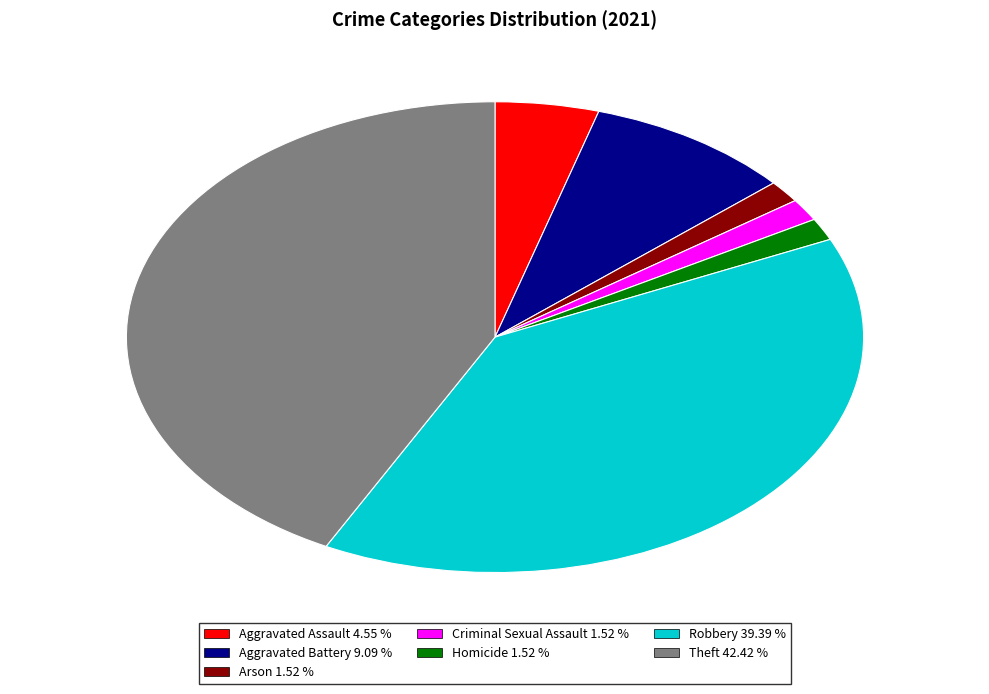

Is it true that Robbery is 39% of the pie?

True